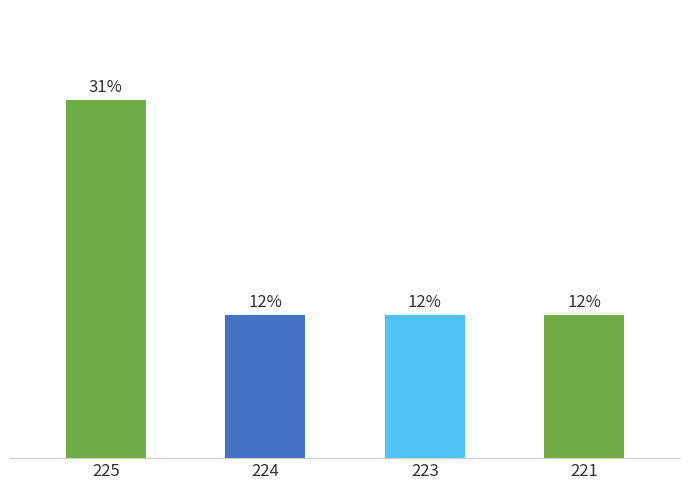

List the labels in order of value, smallest first.

224, 223, 221, 225